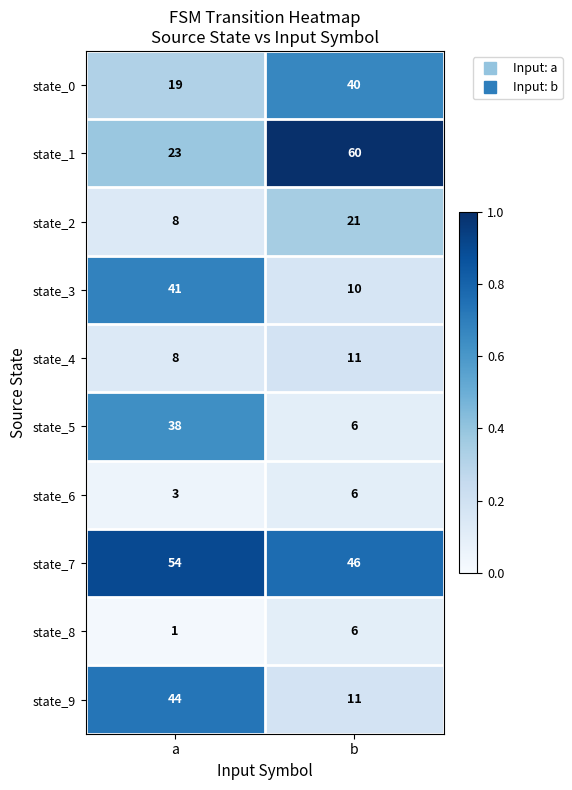

What is the maximum value for state_4?

11